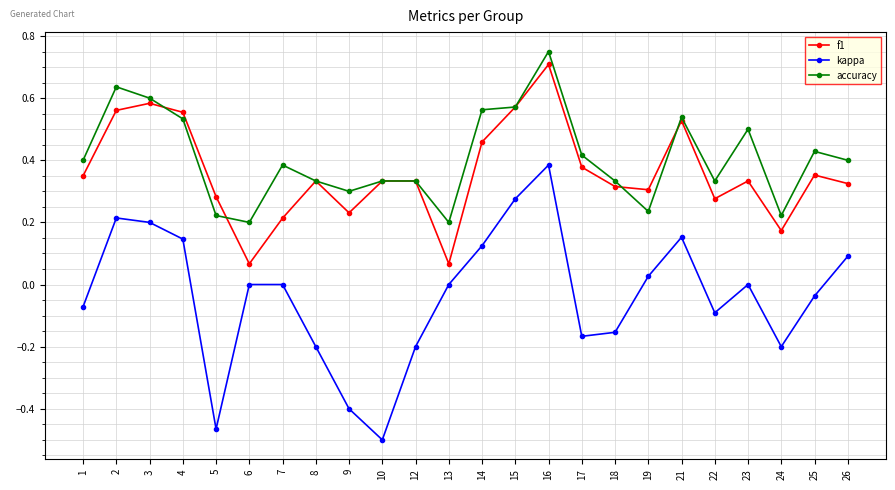

Is this an area chart (filled region under the line)?

No